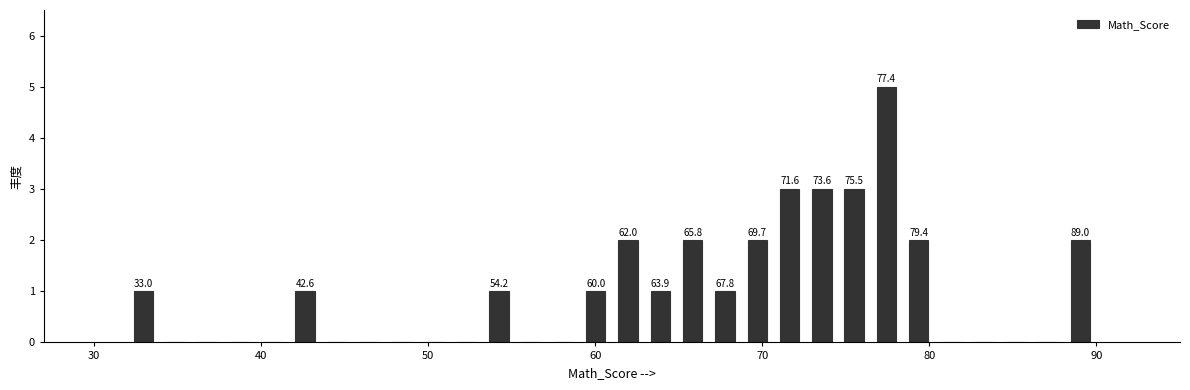

Read against the x-axis, roughly where is the centre of the tallest bar?

77